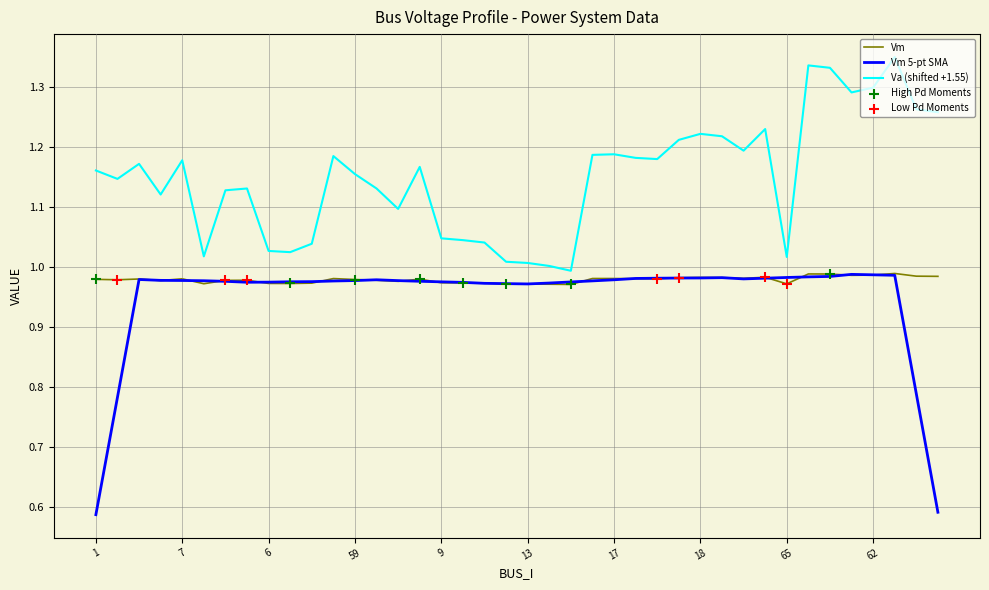

True or false: Vm and Va (shifted +1.55) intersect in this chart.

False